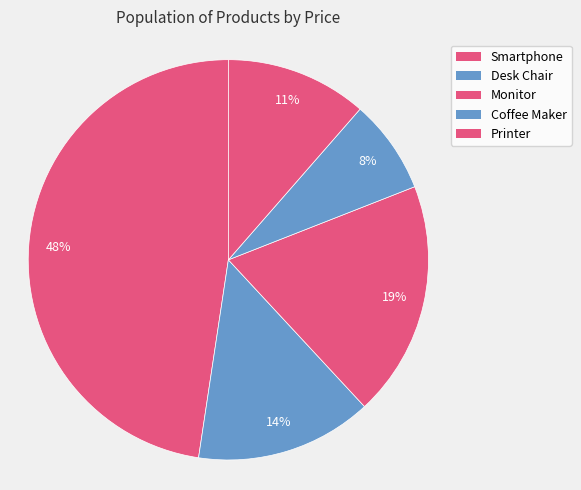

How many segments does this pie chart have?

5